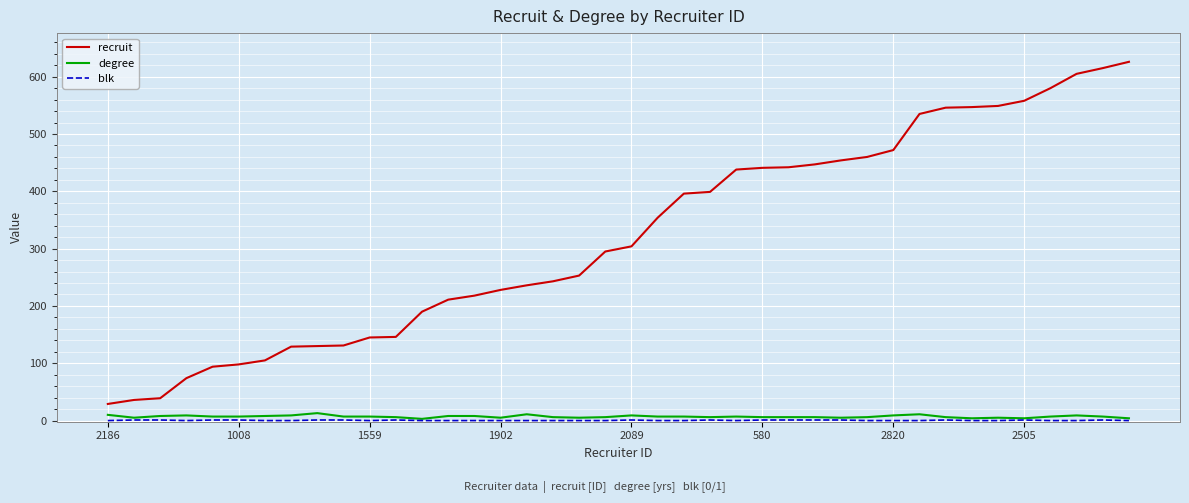

Which series has the widest spread of values?

recruit